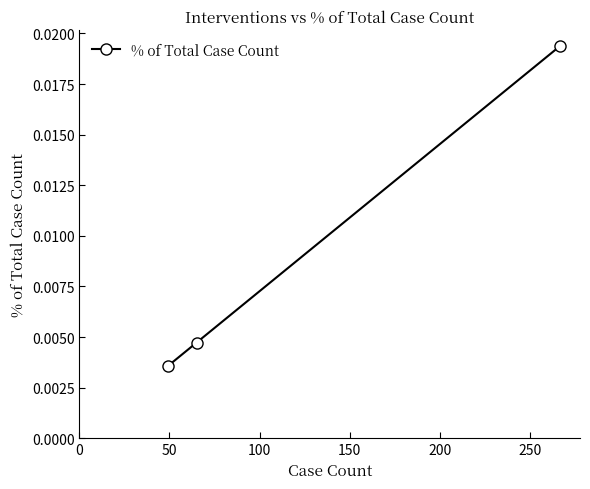

How many values are between 0 and 1?

3